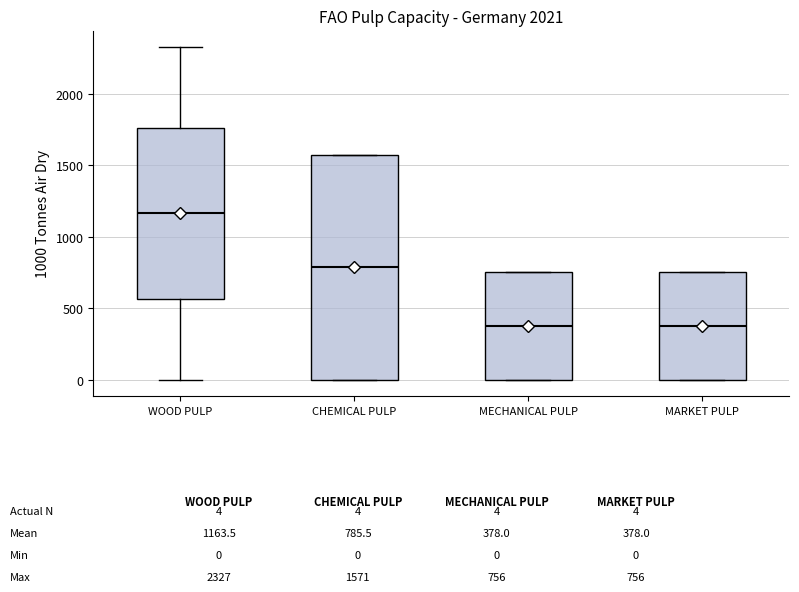

Which box is the tallest, from its lower edge to its upper edge?

CHEMICAL PULP